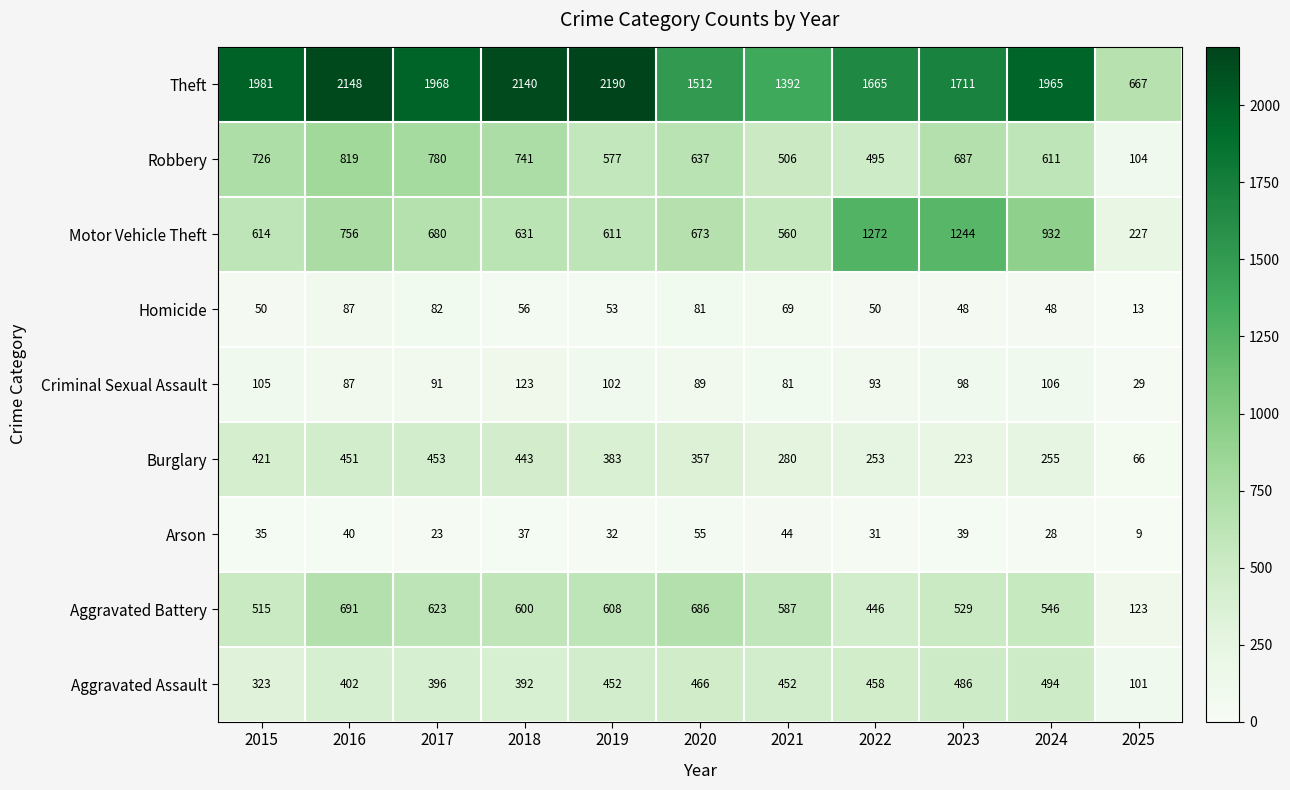

At which label is Aggravated Assault closest to 297?

2015